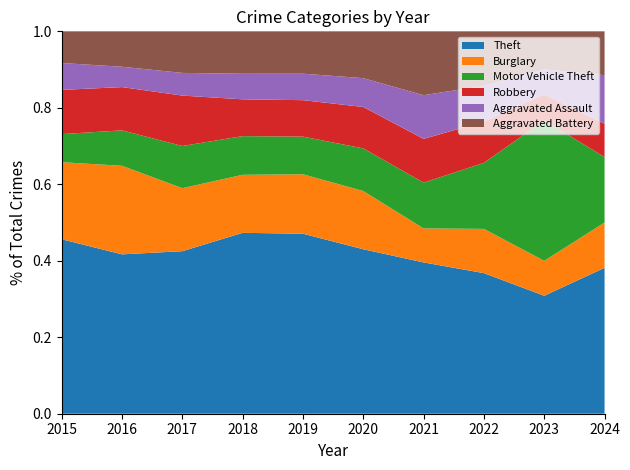

Reading right to left, list all the values displayed in this chart.

Theft: 303	294	232	218	274	306	290	258	243	292
Burglary: 94	87	73	49	97	101	93	100	135	129
Motor Vehicle Theft: 136	350	109	66	71	64	62	67	54	47
Robbery: 69	65	68	63	69	62	59	80	66	74
Aggravated Assault: 101	62	59	63	48	45	41	36	31	45
Aggravated Battery: 91	95	90	92	78	72	68	66	54	53